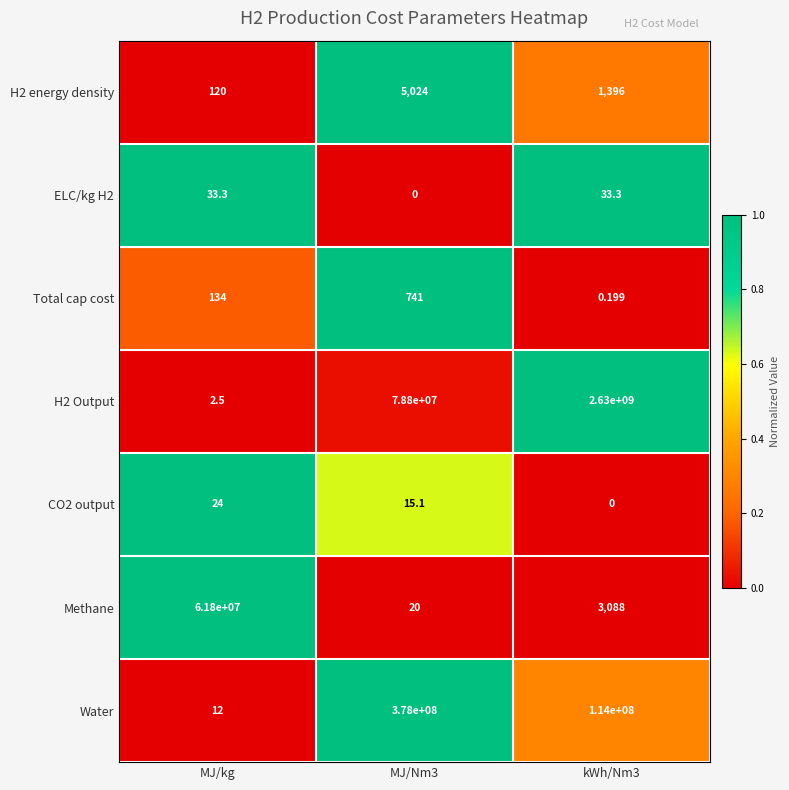

Which series changed the most between MJ/kg and MJ/Nm3?

Water